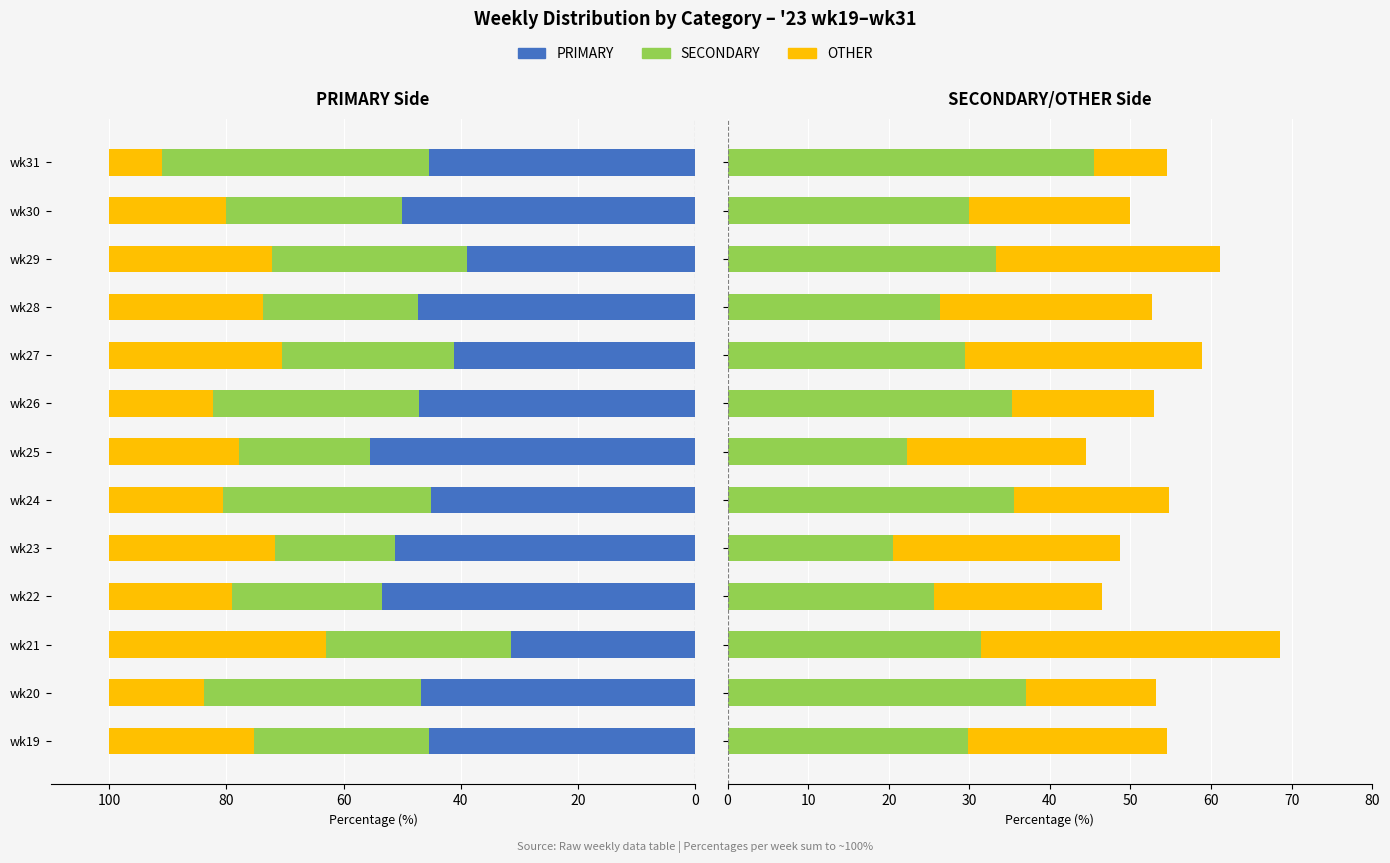

Is it true that SECONDARY equals 23.8 at wk31?

False